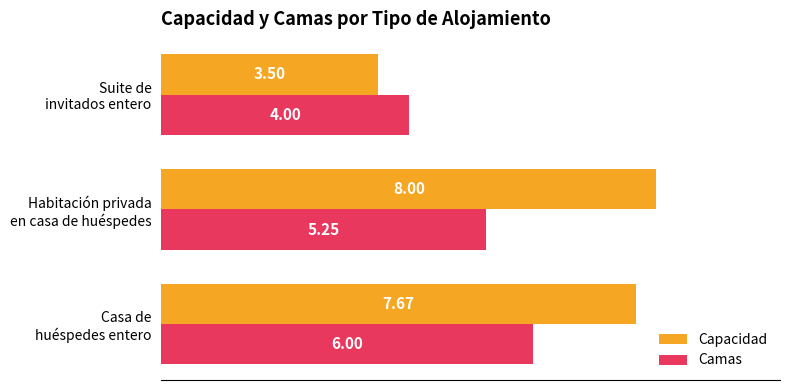

Rank the series by their average value, from lowest to highest.

Camas, Capacidad